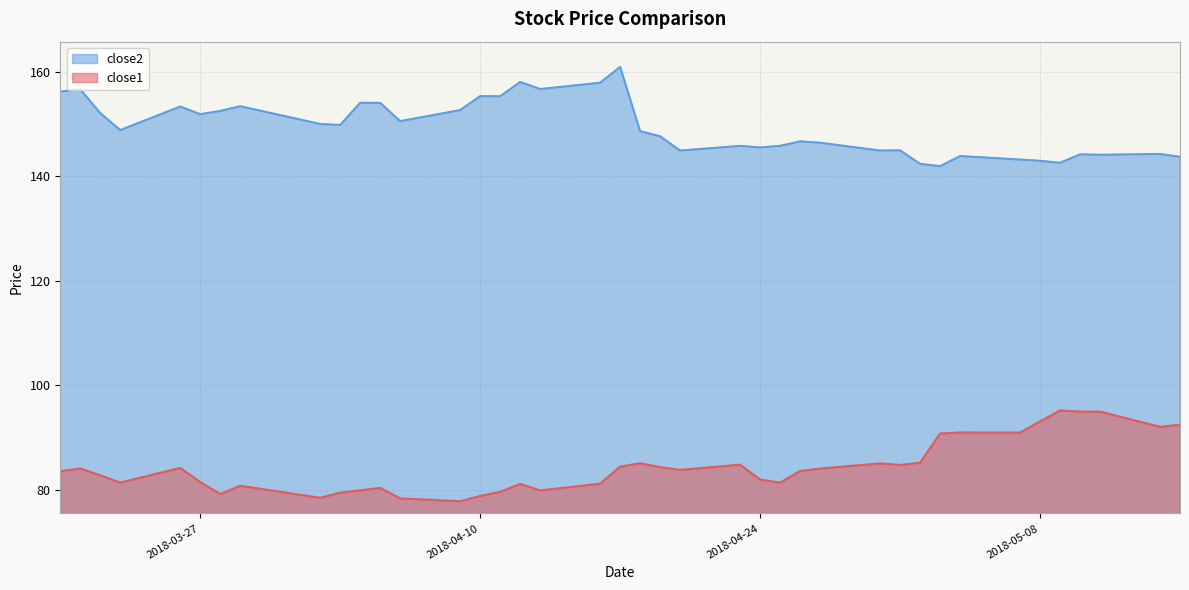

Does the chart have visible grid lines?

Yes